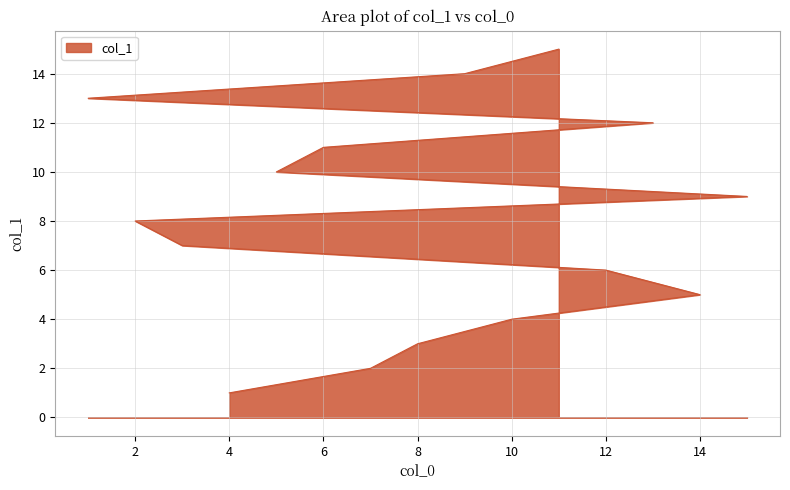

Which category has the highest value across all series?

11